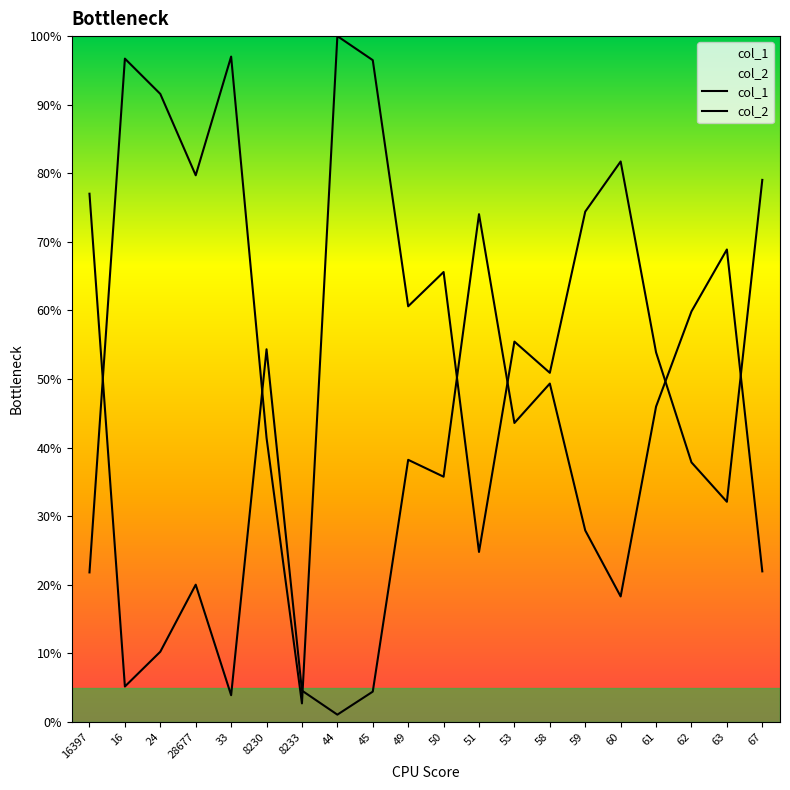

At which category is the sum across all series the highest?

59